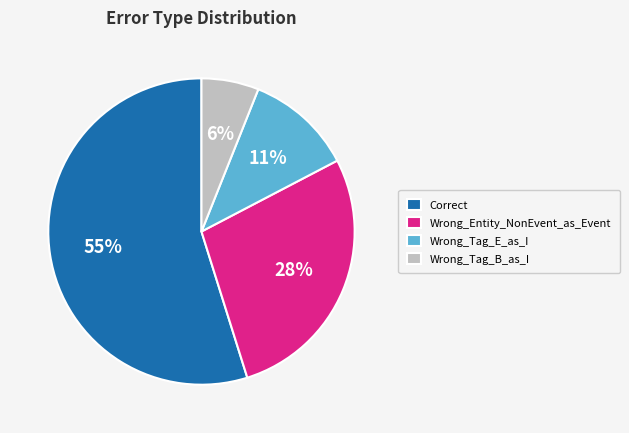

Which category accounts for the majority?

Correct